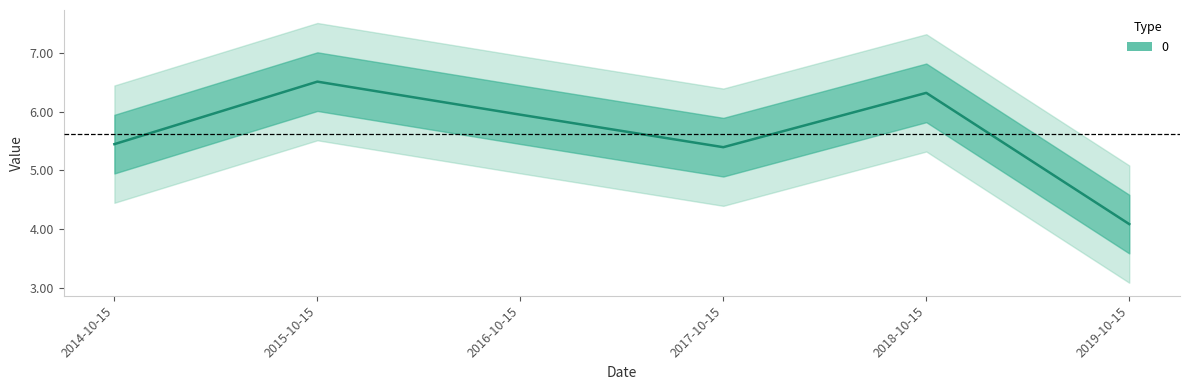

The value at 2018-10-15 is 6.3. True or false?

True